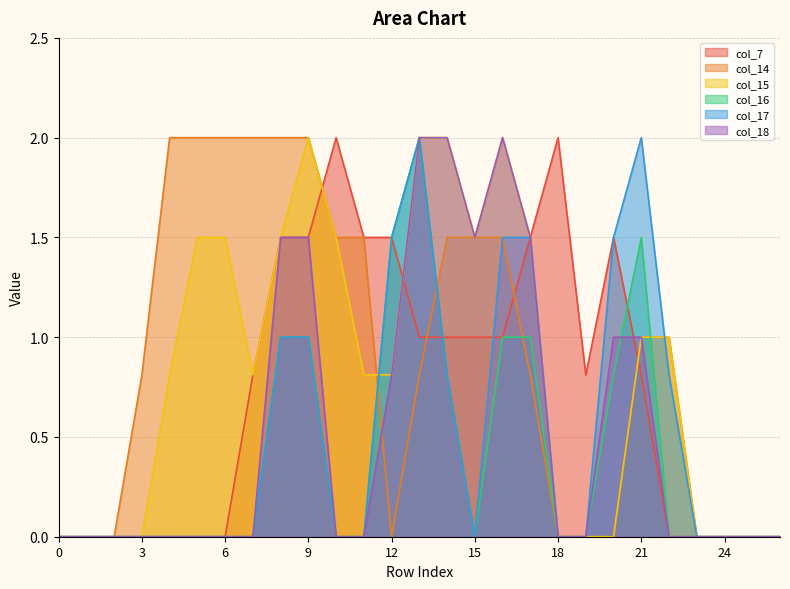

What is the spread (max minus min) of values at 5?

2.0